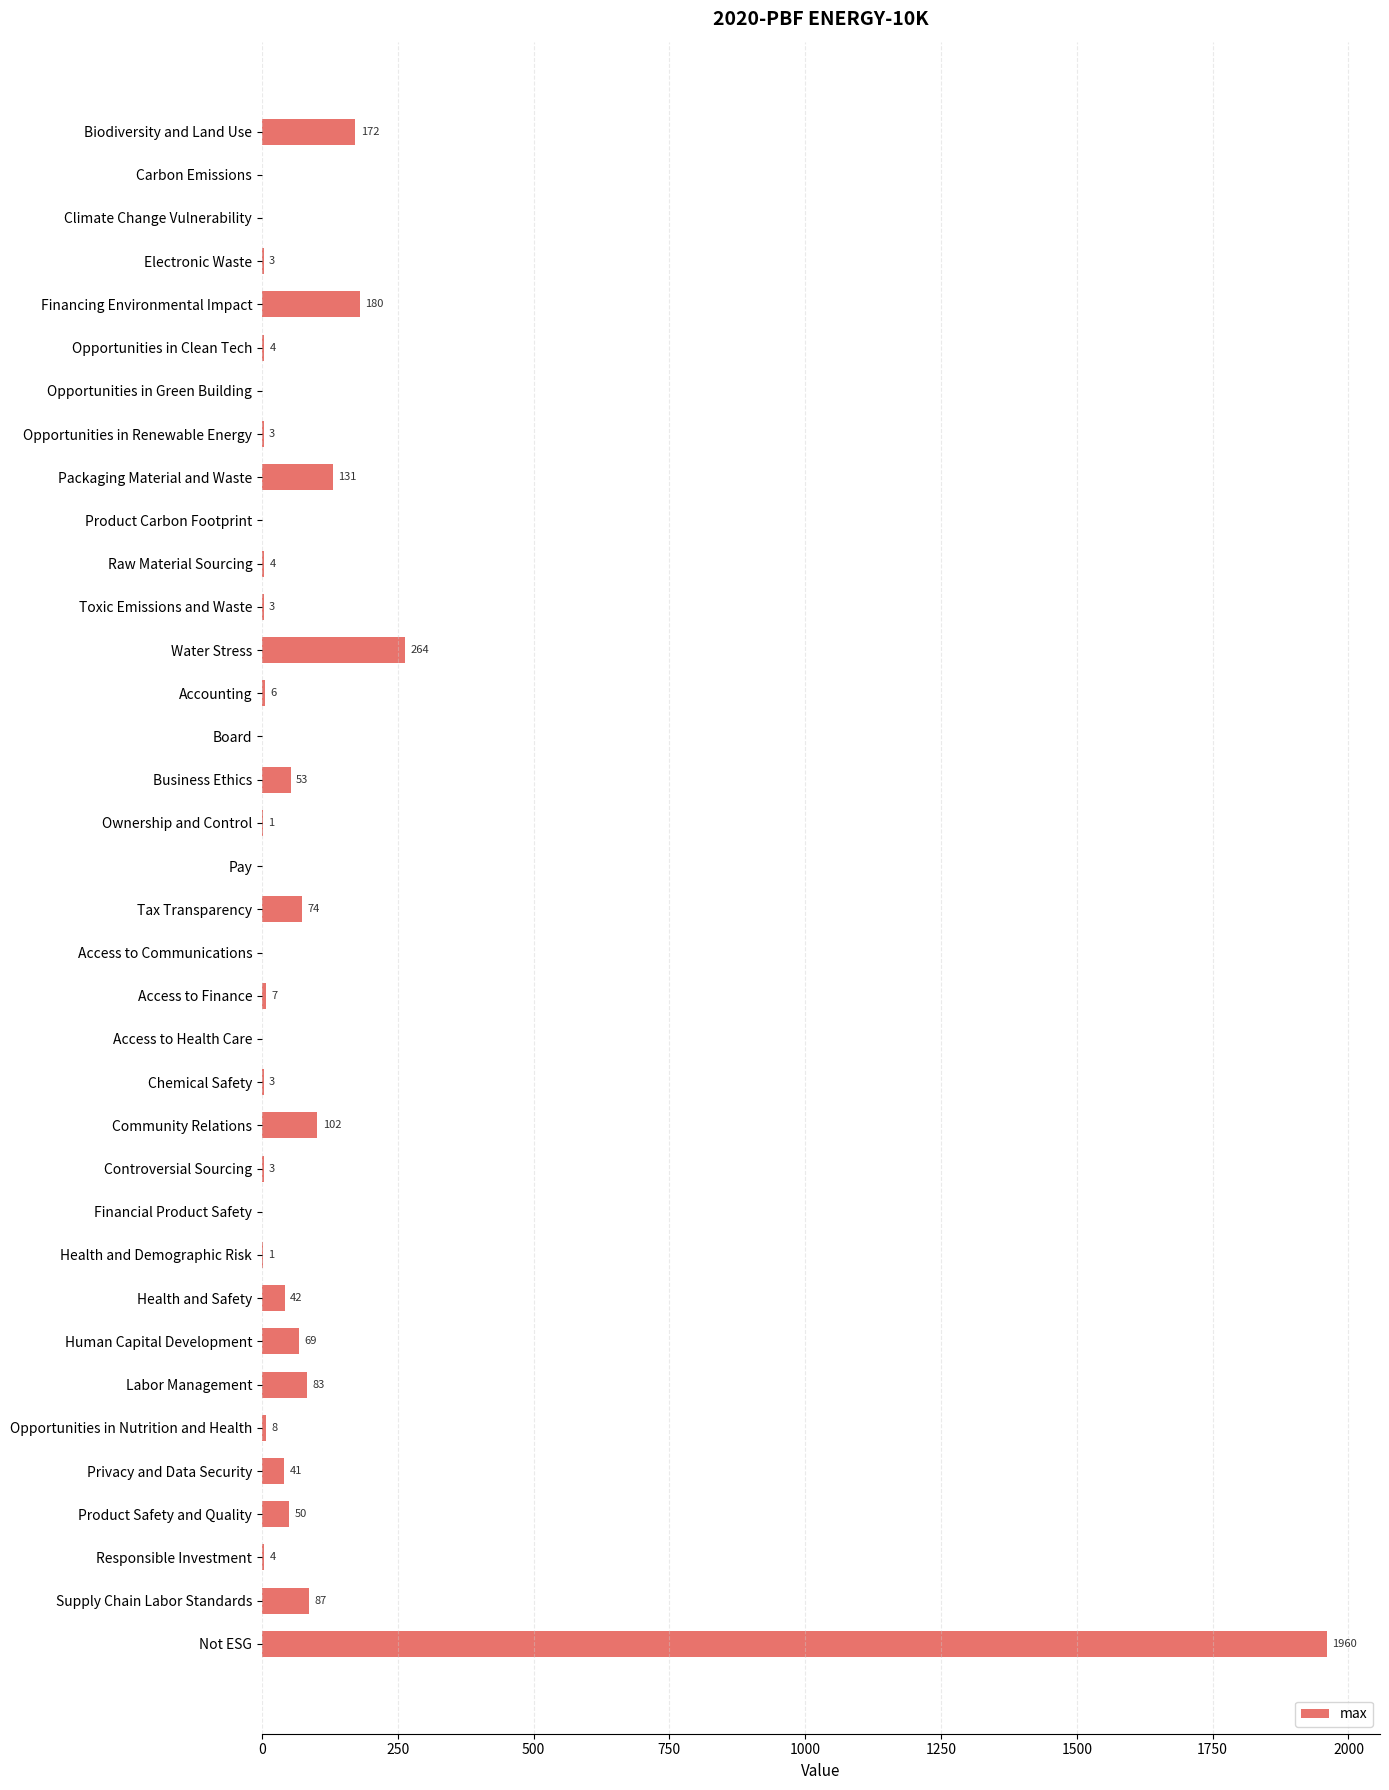

What is the sum of all values?

3358